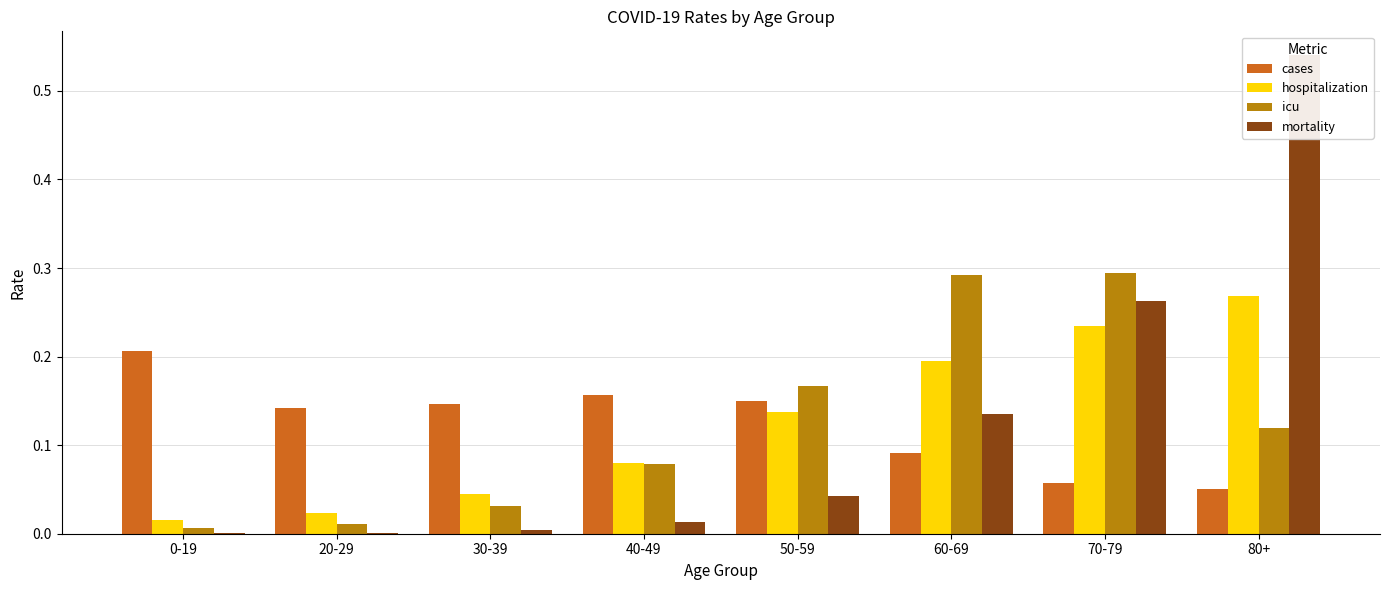

What is the label of the 7th bar from the right?

20-29